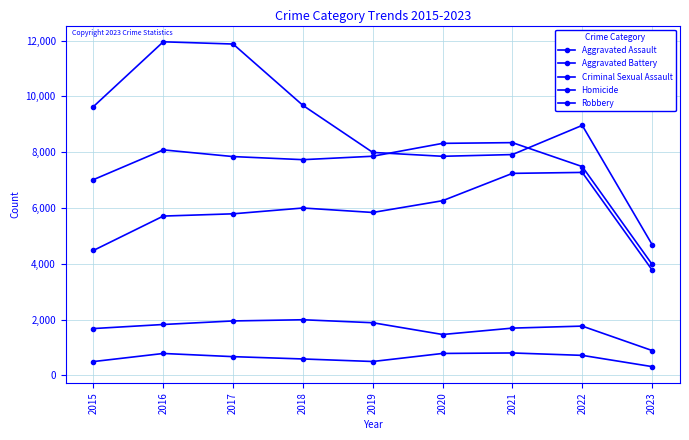

What is the total value across all series at 2016?

28368